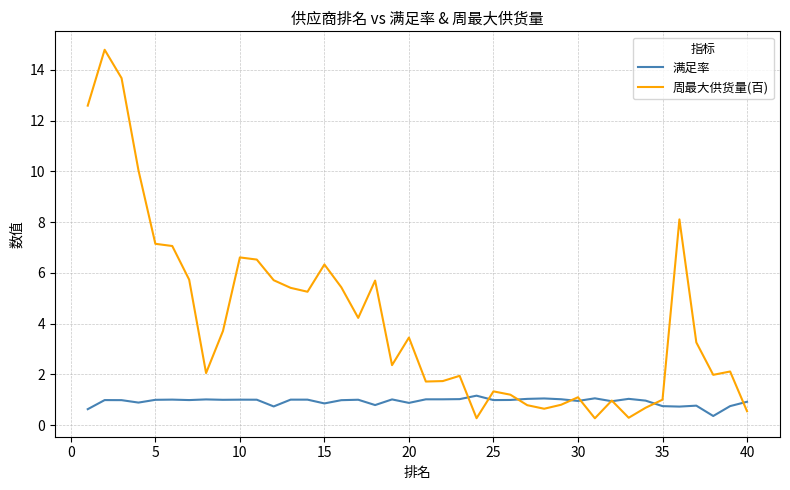

Rank the series by their average value, from highest to lowest.

周最大供货量(百), 满足率